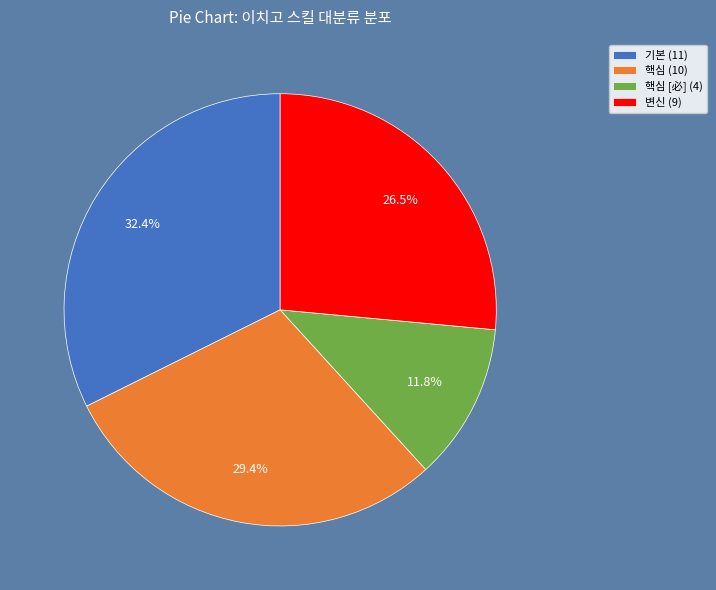

Which slice is the largest?

기본 (11)